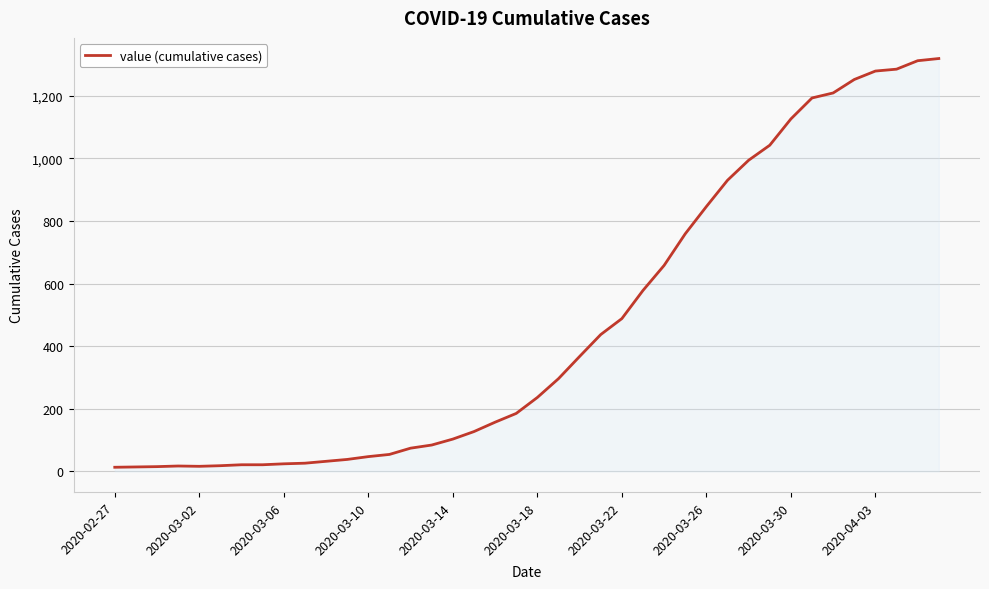

What is the greatest value displayed?

1319